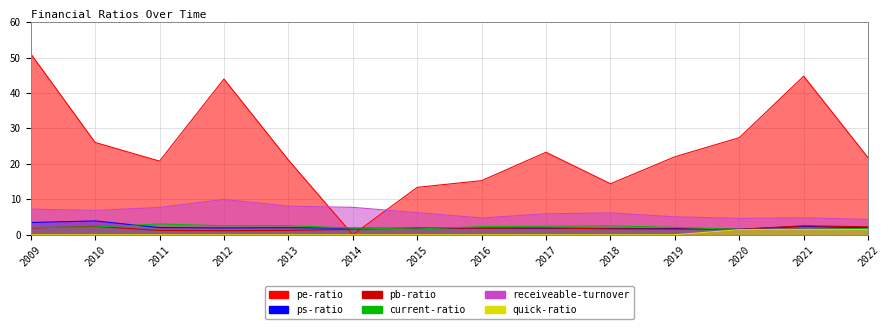

True or false: quick-ratio and receiveable-turnover intersect in this chart.

False